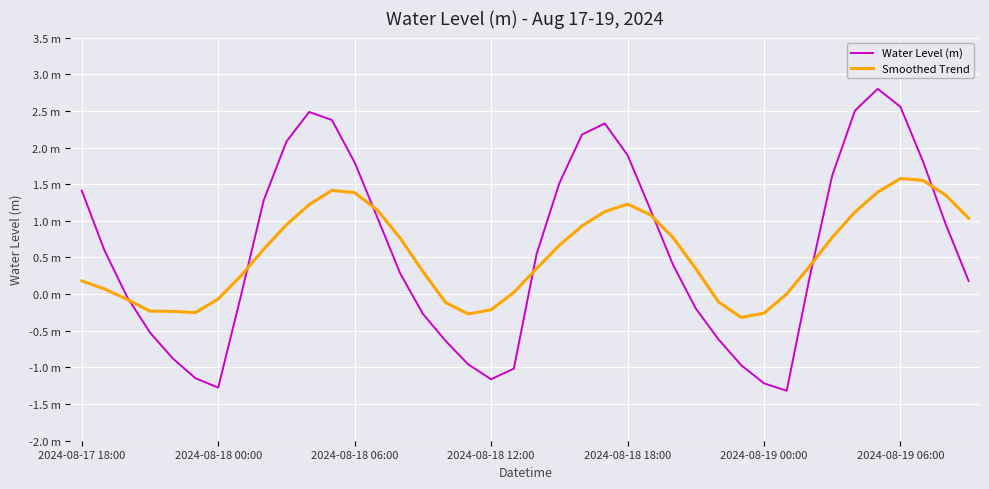

What are all the series names shown in the legend?

Water Level (m), Smoothed Trend